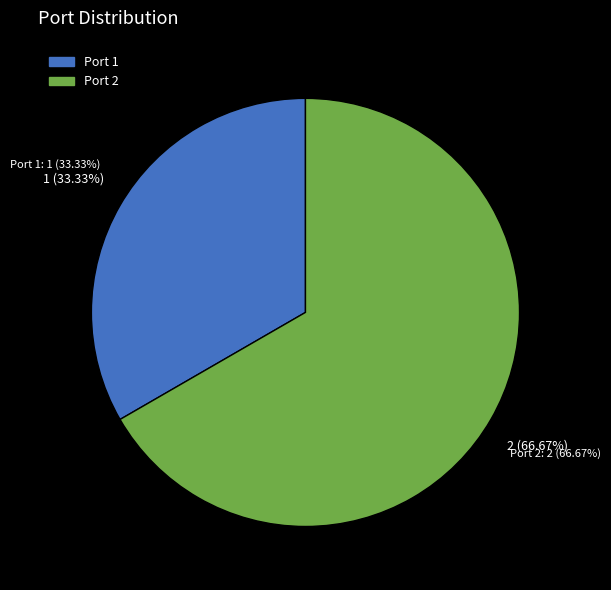

To the nearest percent, what portion does Port 2 represent?

67%